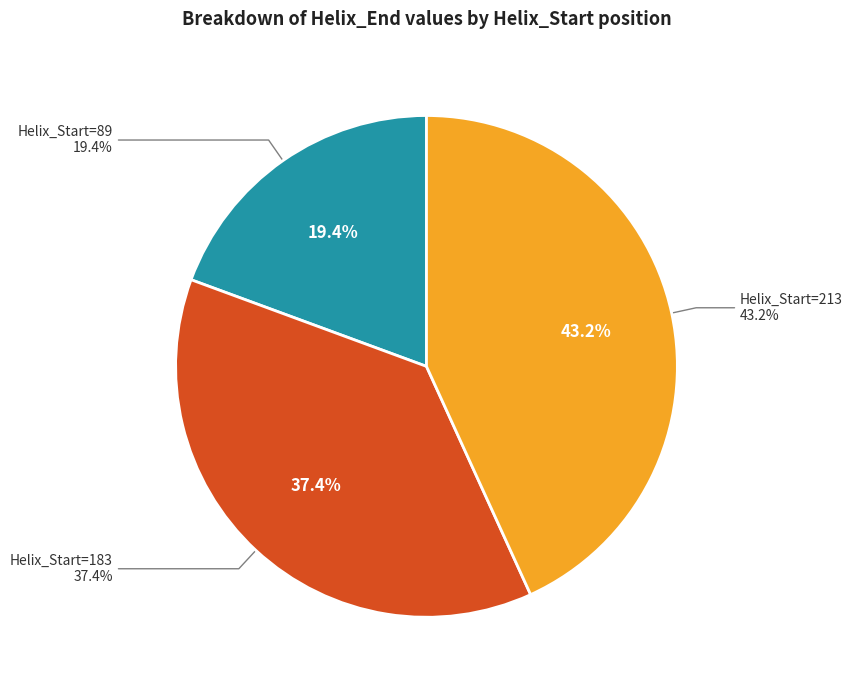

To the nearest percent, what is the combined percentage of 183 and 213?

81%